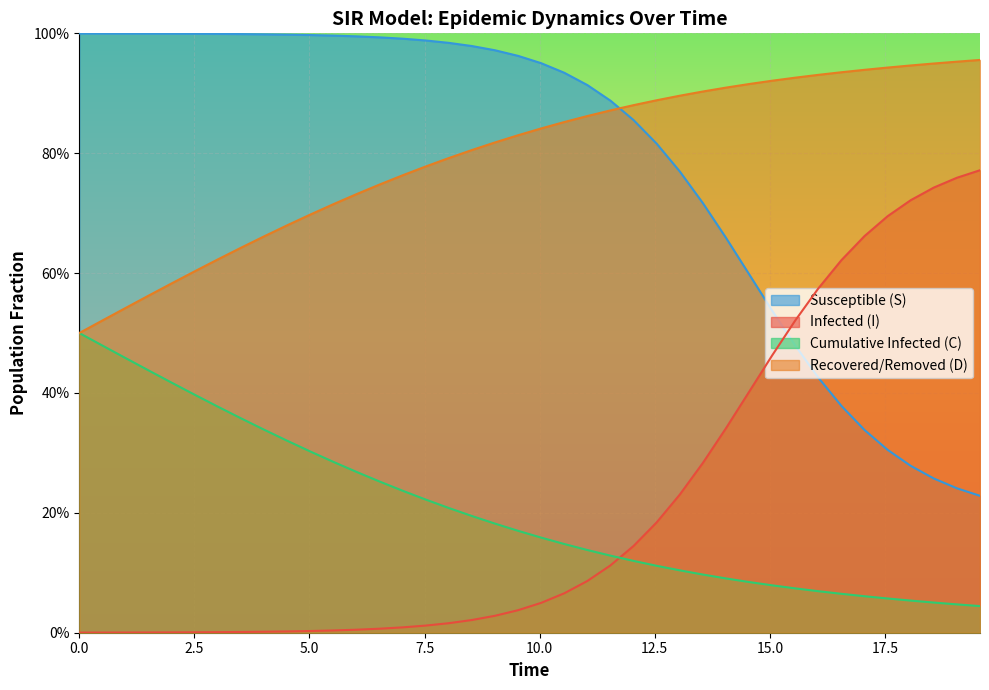

Which series has the largest range (max minus min)?

S